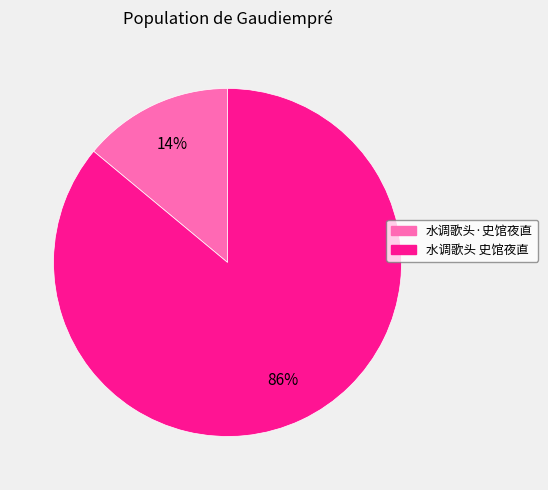

Which category accounts for the majority?

水调歌头 史馆夜直